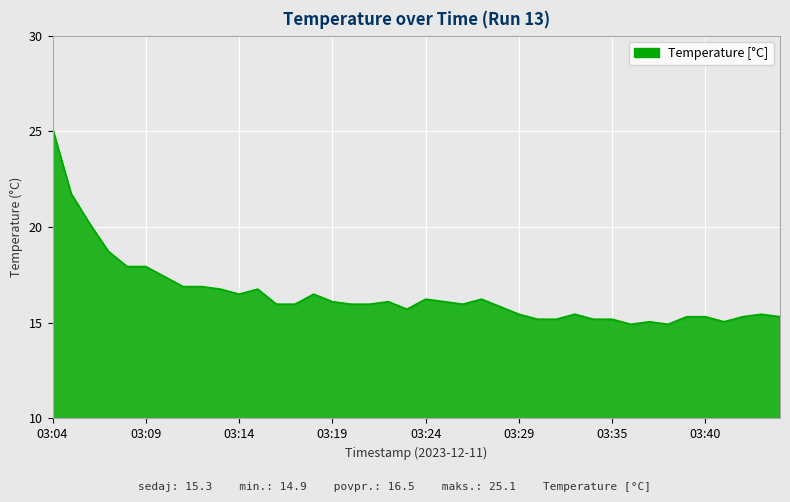

Reading left to right, transcribe all the data shown in this chart.

25.1	21.7	20.2	18.7	17.9	17.9	17.4	16.9	16.9	16.8	16.5	16.8	16.0	16.0	16.5	16.1	16.0	16.0	16.1	15.7	16.2	16.1	16.0	16.2	15.8	15.4	15.2	15.2	15.4	15.2	15.2	14.9	15.1	14.9	15.3	15.3	15.1	15.3	15.4	15.3